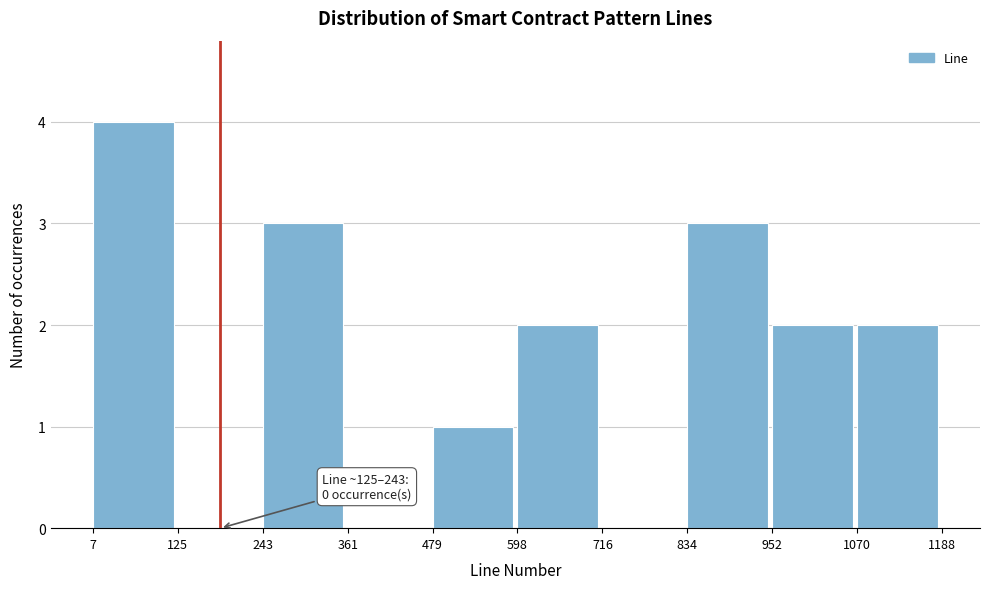

Which range on the x-axis has the tallest bar?

7 to 125